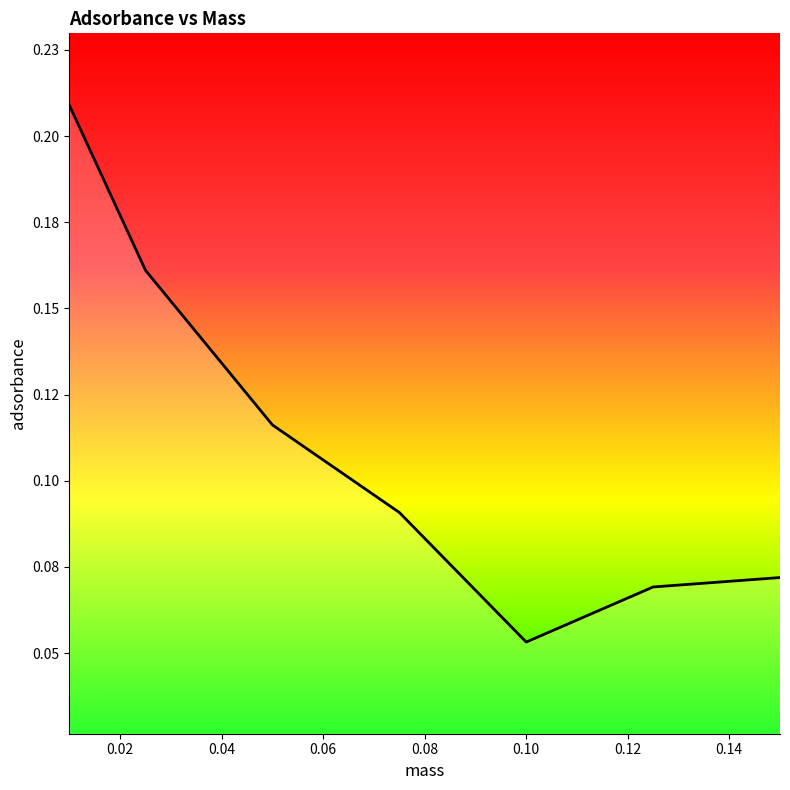

Is this an area chart (filled region under the line)?

Yes